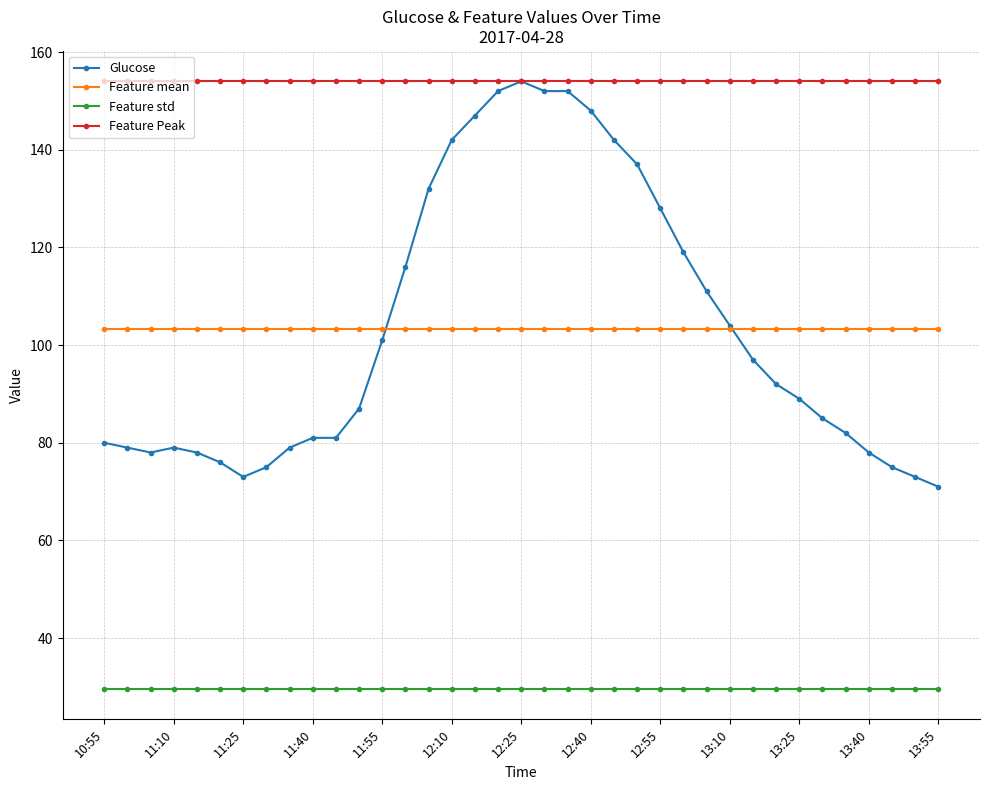

Which series has the widest spread of values?

Glucose